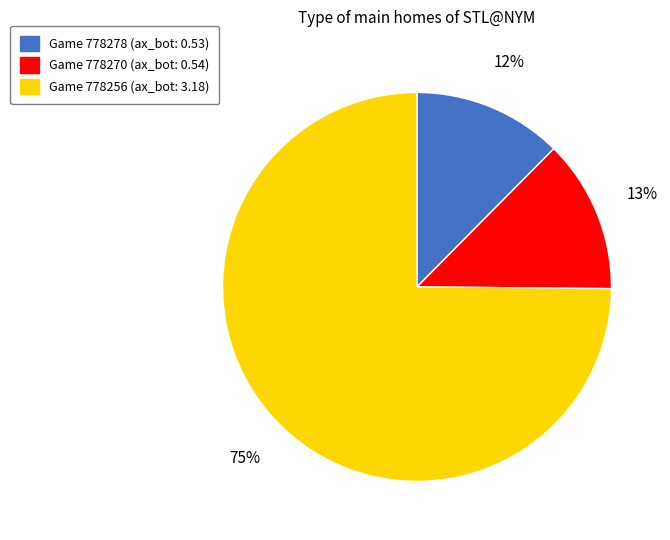

Which has a higher value, Game 778256 (ax_bot: 3.18) or Game 778270 (ax_bot: 0.54)?

Game 778256 (ax_bot: 3.18)